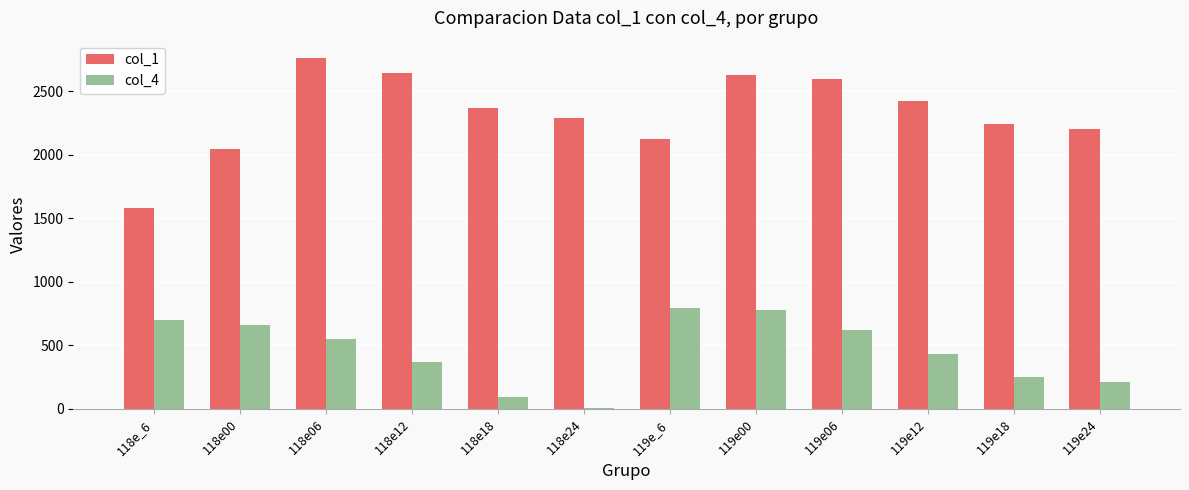

Reading right to left, transcribe all the data shown in this chart.

col_1: 119e24=2200	119e18=2240	119e12=2422	119e06=2599	119e00=2626	119e_6=2128	118e24=2286	118e18=2372	118e12=2645	118e06=2760	118e00=2043	118e_6=1581
col_4: 119e24=213	119e18=253	119e12=435	119e06=623	119e00=781	119e_6=798	118e24=8	118e18=94	118e12=367	118e06=552	118e00=661	118e_6=701